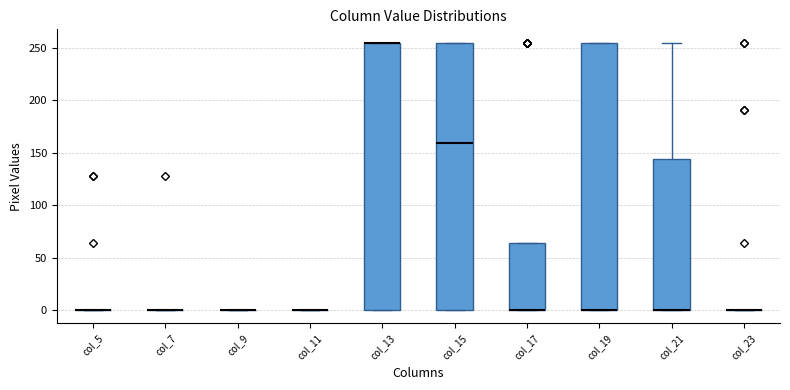

Where is the upper edge of the box for col_13 on the y-axis? The values are not printed on the chart, so give them approximately, as read against the axis.

255